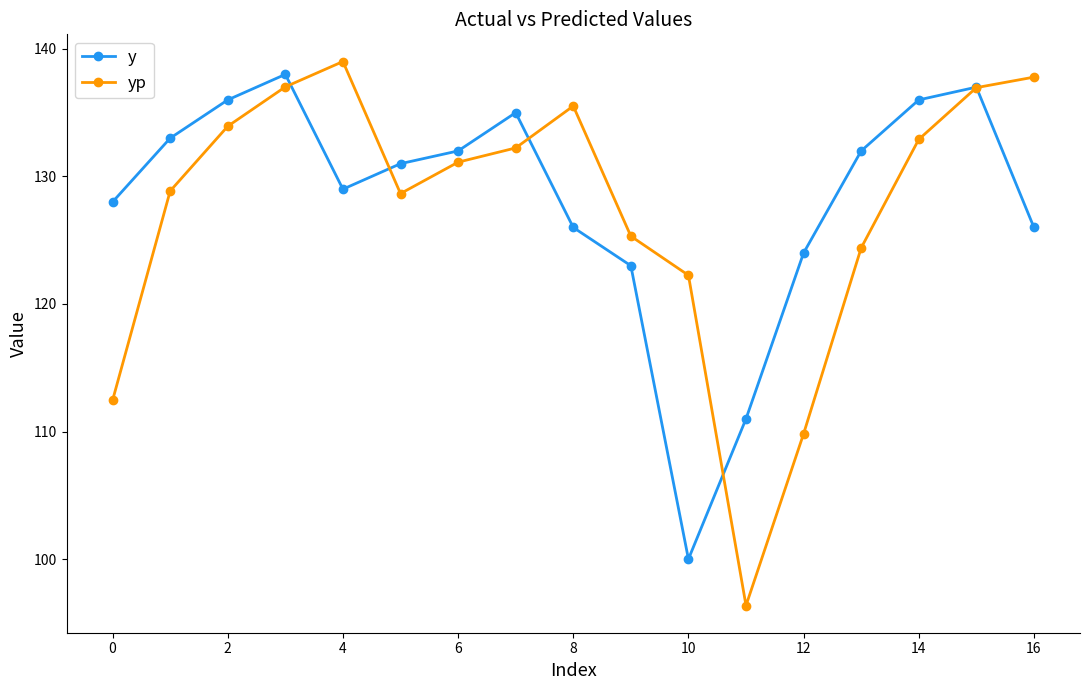

Which series has the largest range (max minus min)?

yp